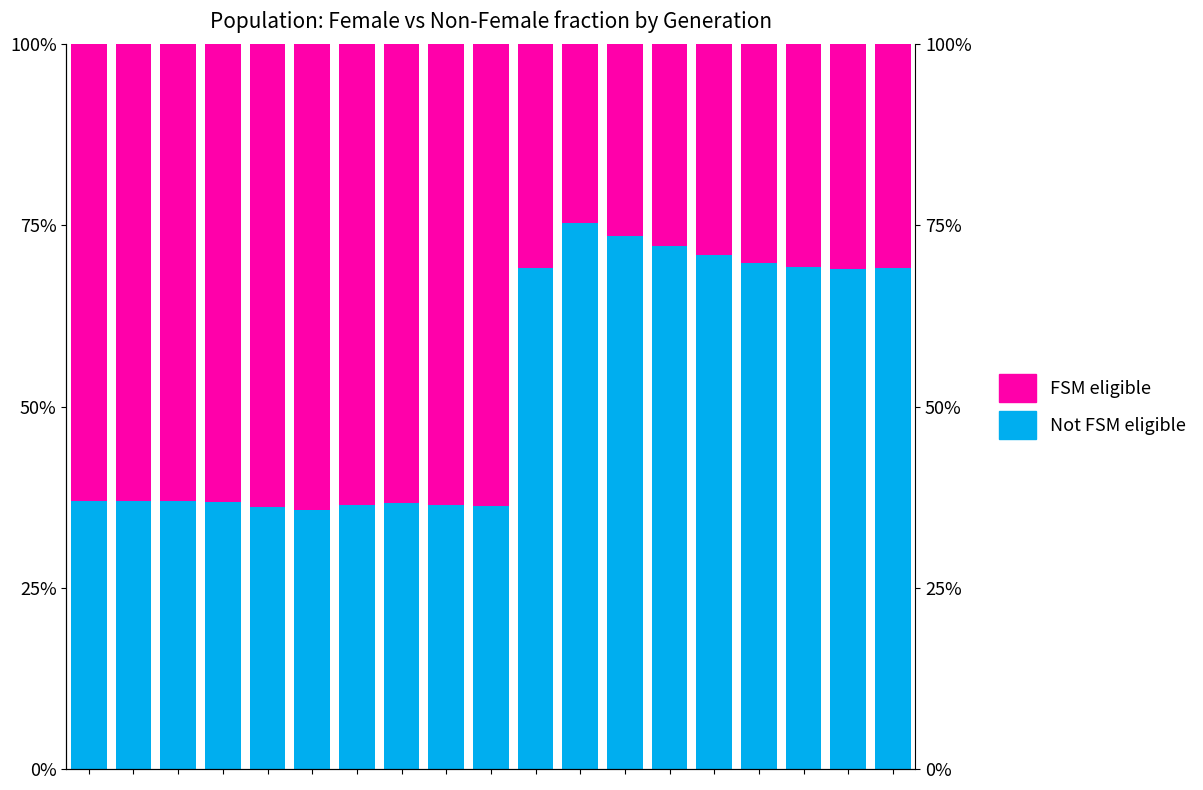

What is the difference between the maximum and minimum values in the Not FSM eligible series?

0.4